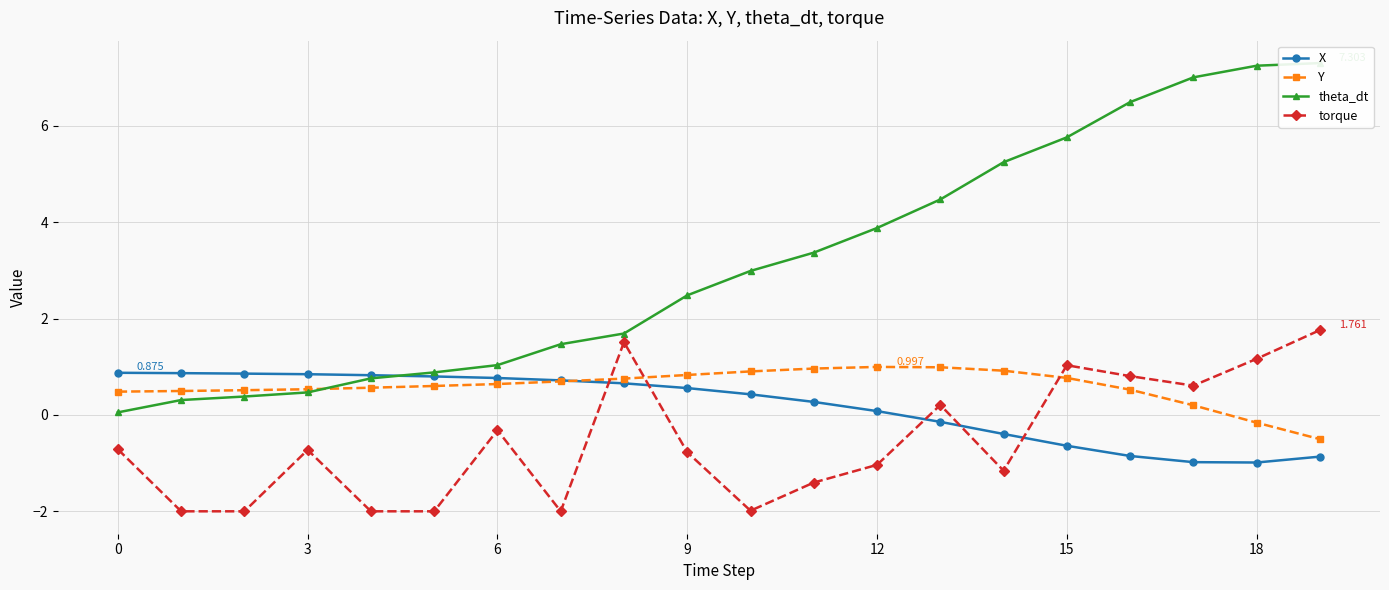

True or false: theta_dt and torque intersect in this chart.

False